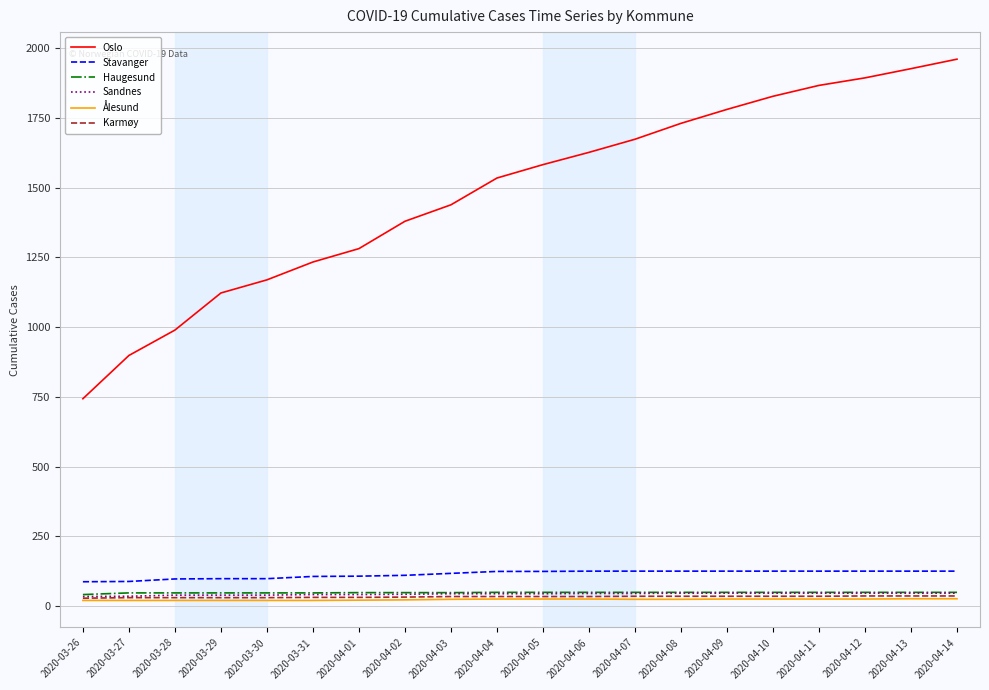

What is the minimum value for Haugesund?

41